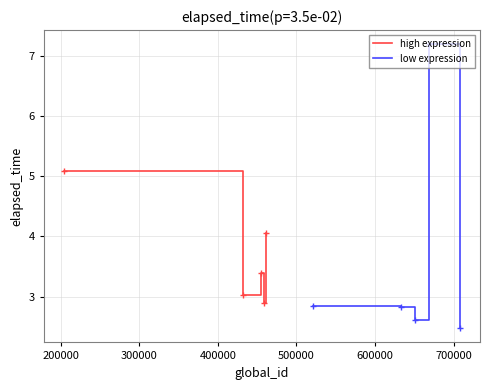

How many values in the high expression series exceed 3?

4